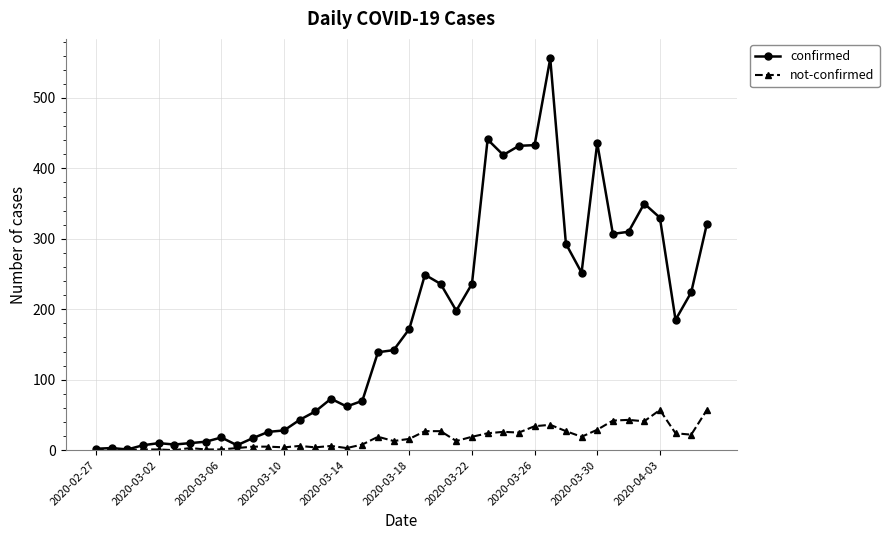

What is the value of the not-confirmed point at the 22nd from the left?

27